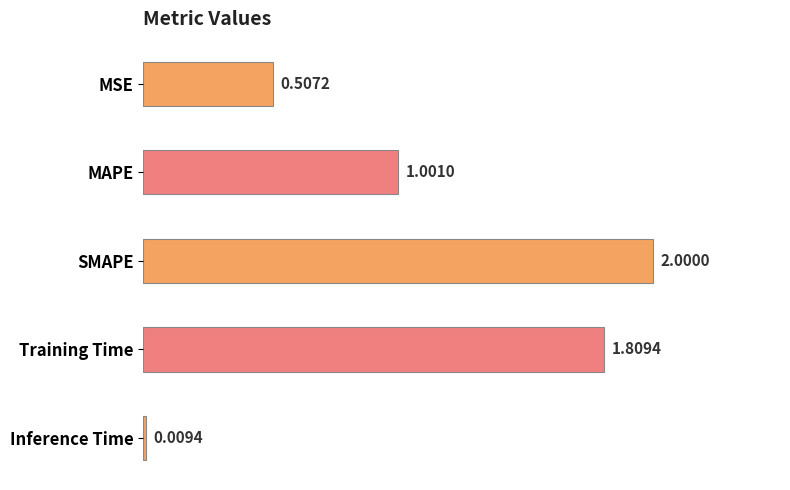

What is the label of the 3rd bar from the bottom?

SMAPE